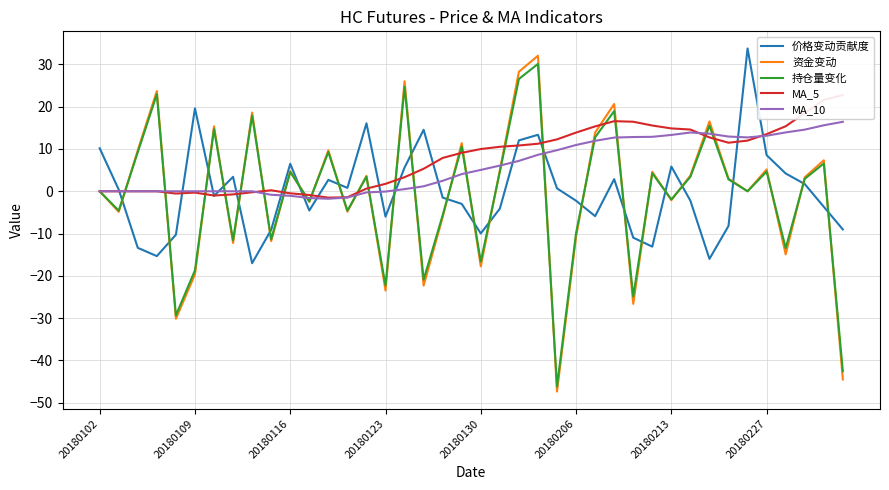

What is the average value of the 资金变动 series?

-0.9